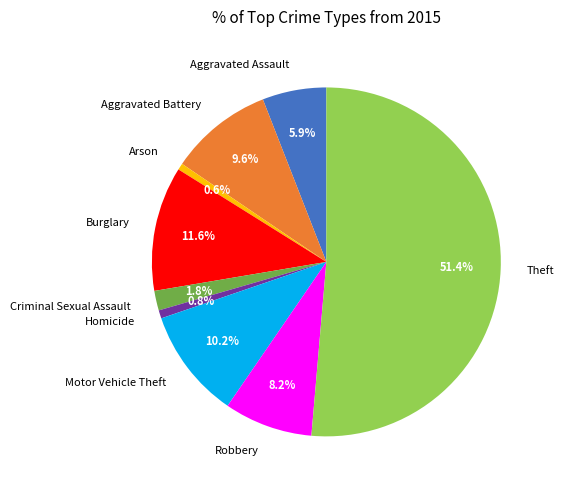

Which has a higher value, Motor Vehicle Theft or Robbery?

Motor Vehicle Theft